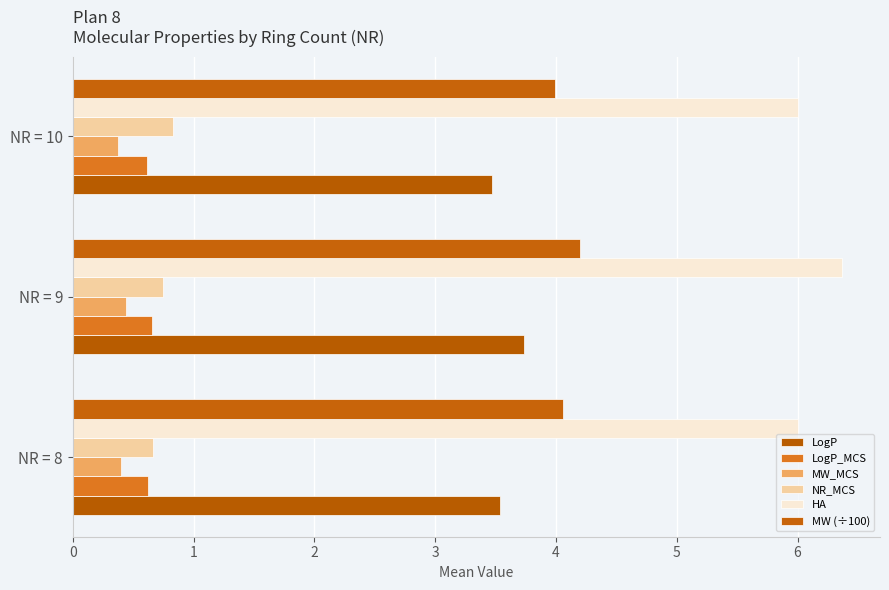

What are all the series names shown in the legend?

LogP, LogP_MCS, MW_MCS, NR_MCS, HA, MW (÷100)